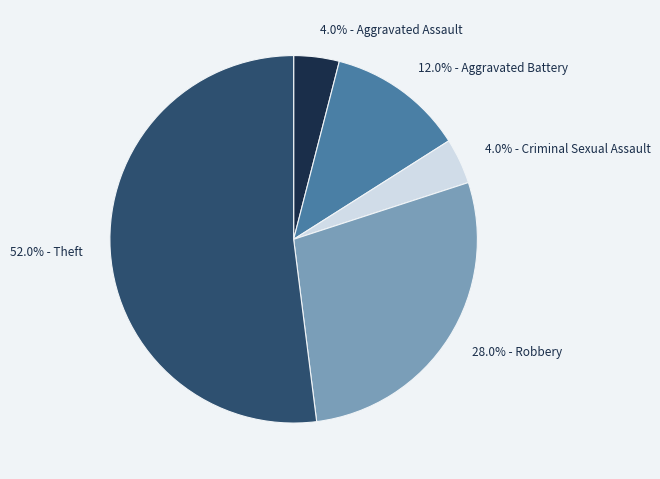

How many segments does this pie chart have?

5